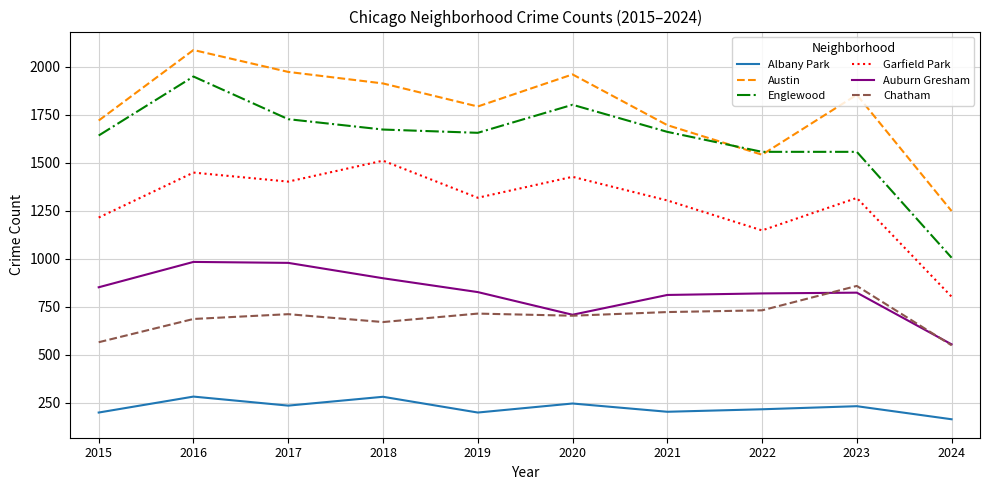

What is the greatest value displayed?

2086